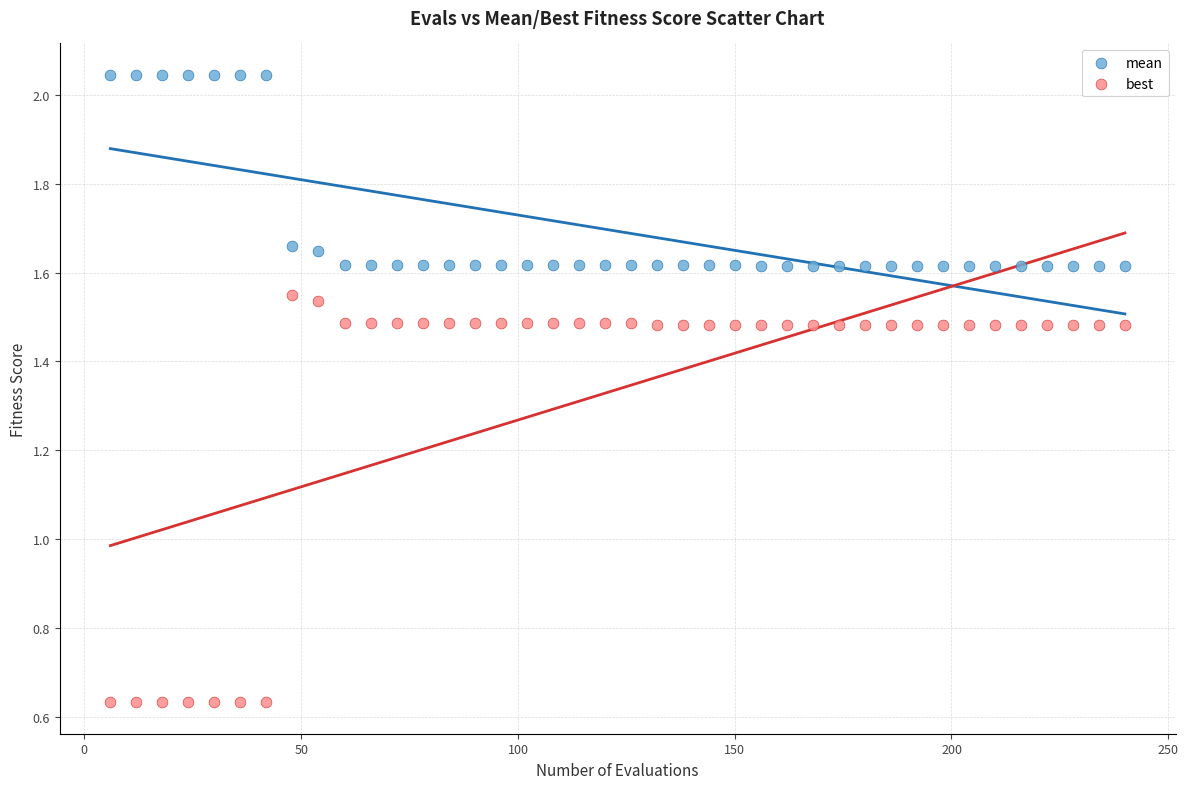

Which series contains the highest Y value?

mean